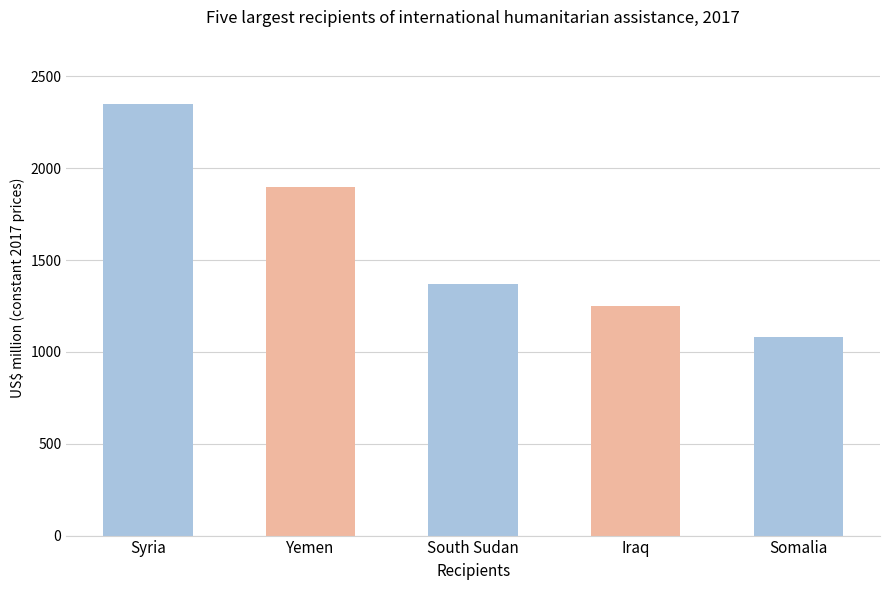

What is the label of the 1st bar from the right?

Somalia